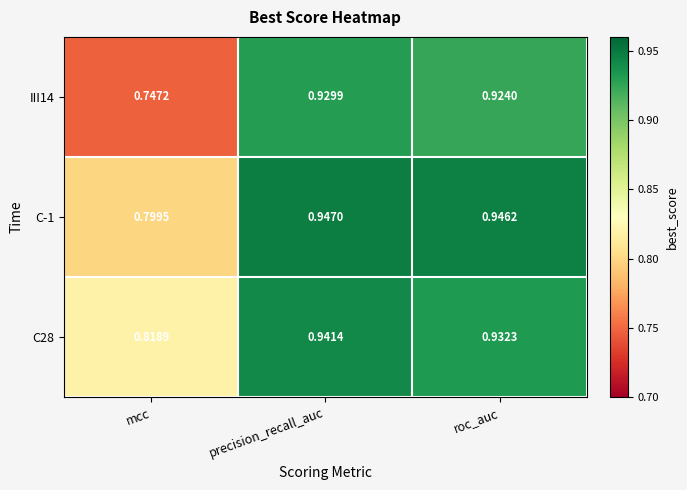

At which category does the chart reach its minimum across all series?

mcc